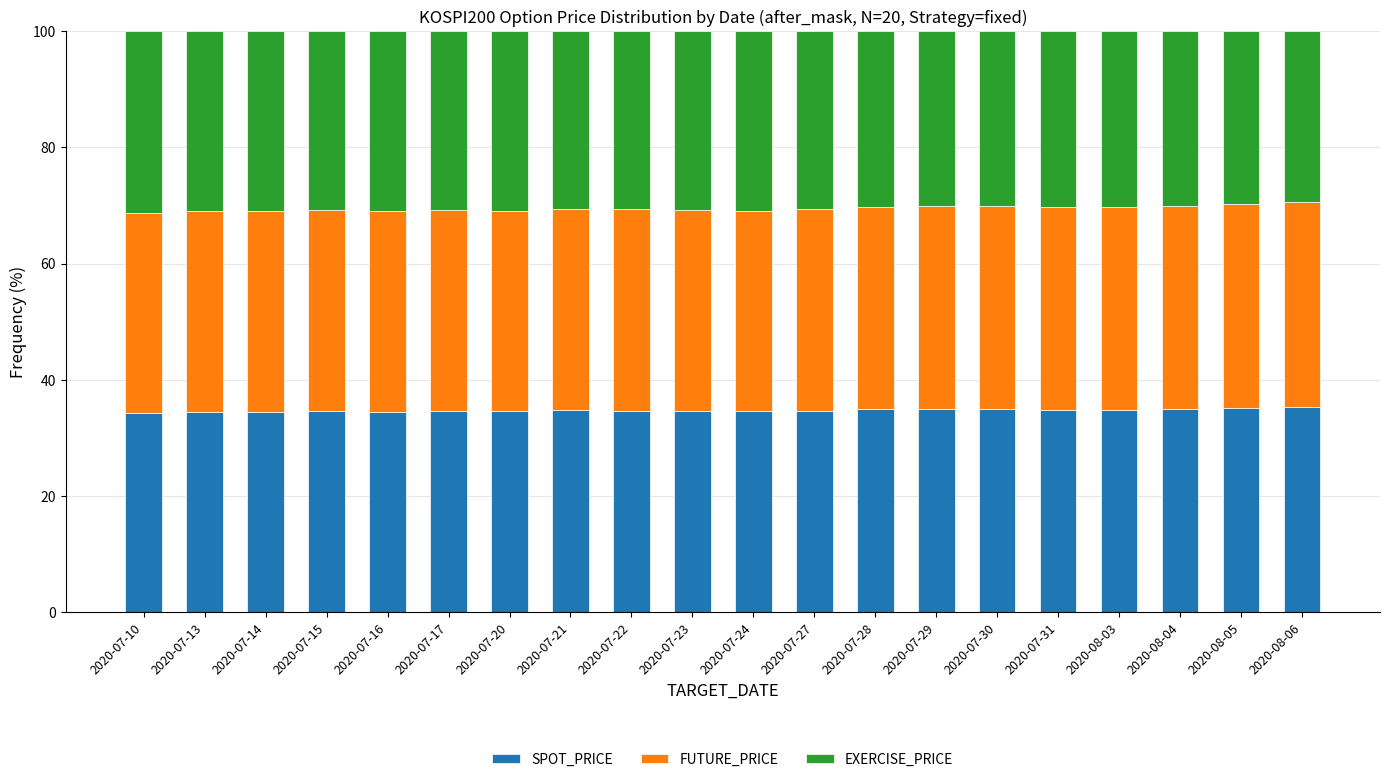

The value of SPOT_PRICE at 2020-07-28 is 34.9. True or false?

True